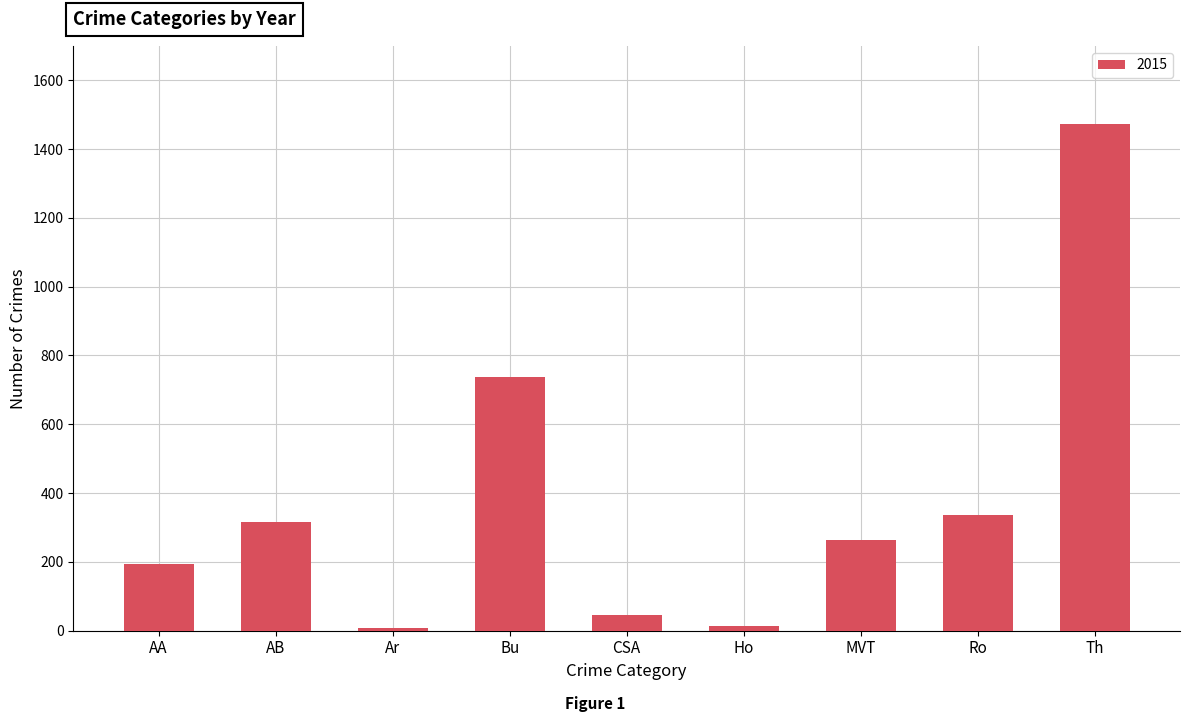

How many bars are there in total?

9